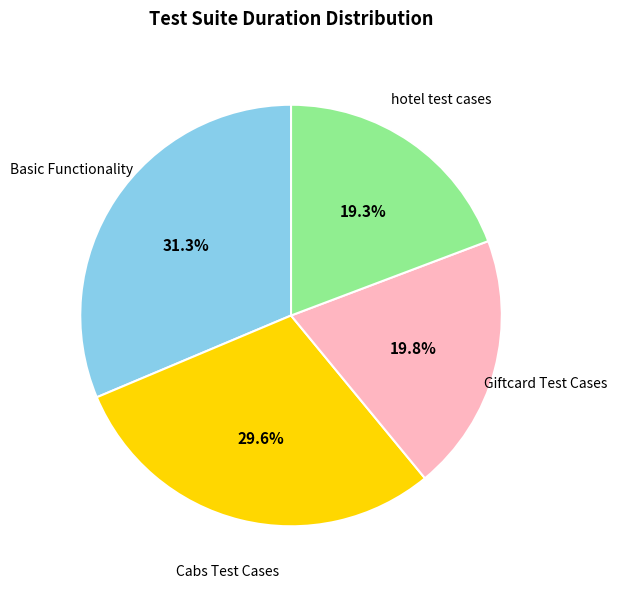

Does any single category account for the majority?

No